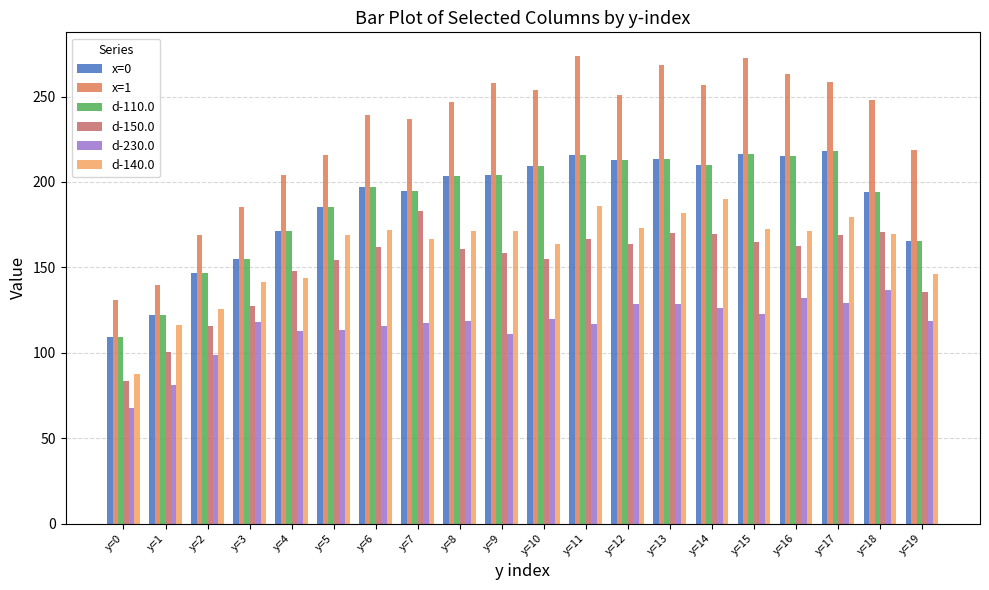

At which category is the sum across all series the highest?

y=13